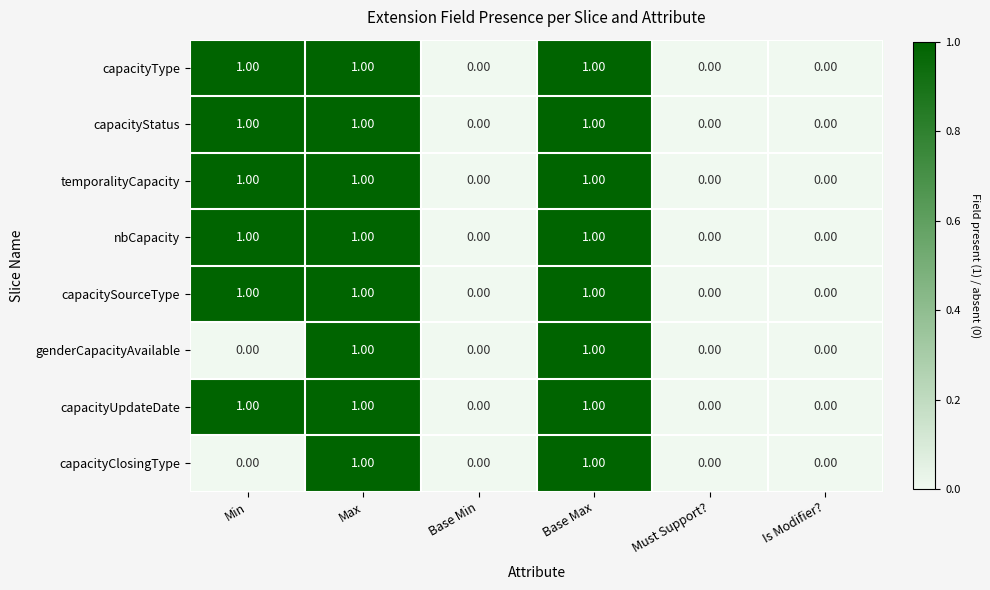

What is the sum of all nbCapacity values?

3